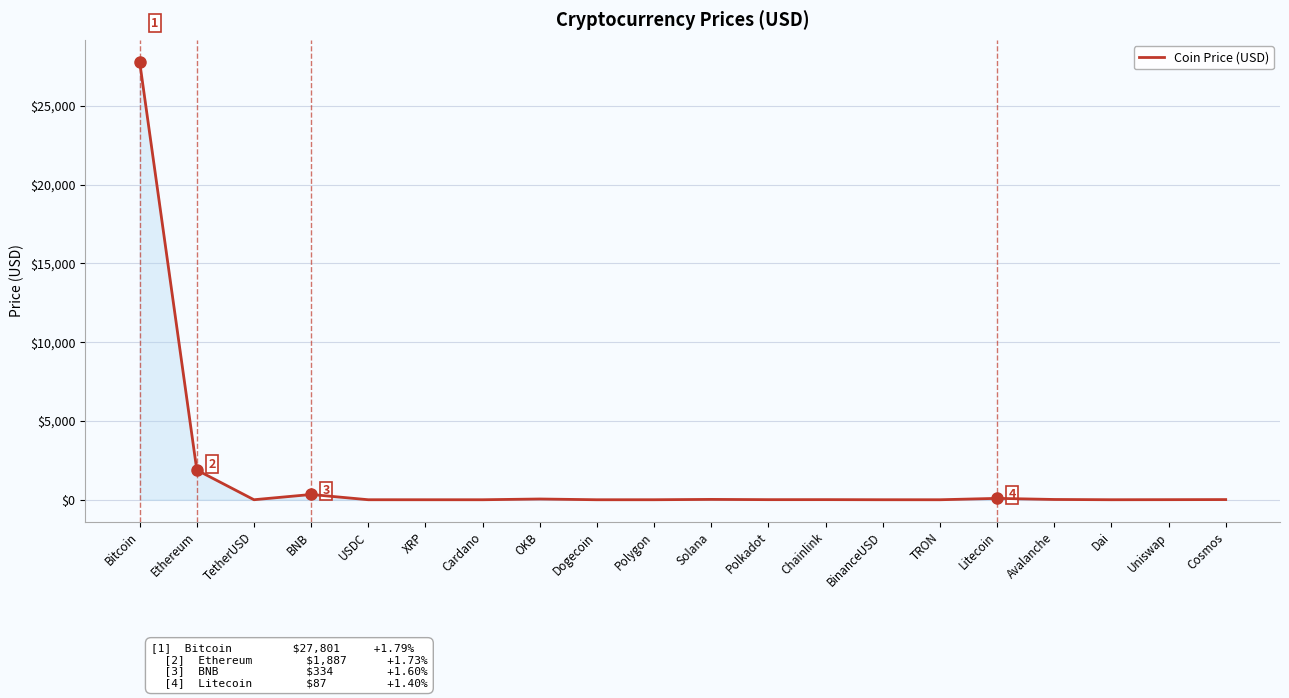

What is the sum of all values?

30232.5